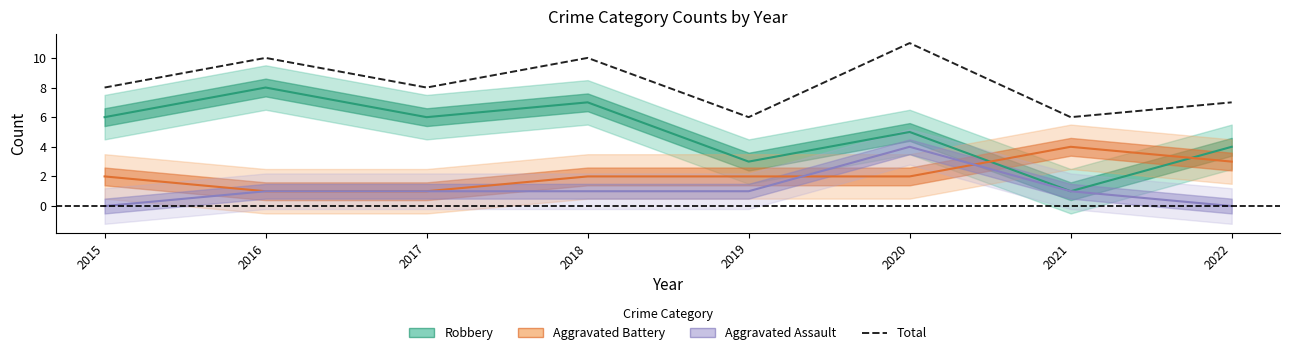

How many values are between 7 and 10?

5